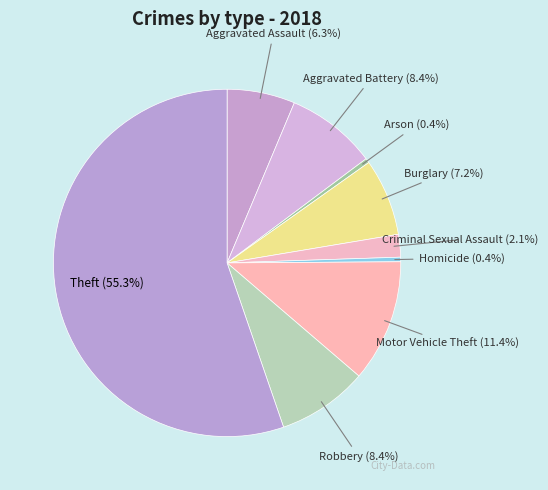

How many slices are in this pie chart?

9